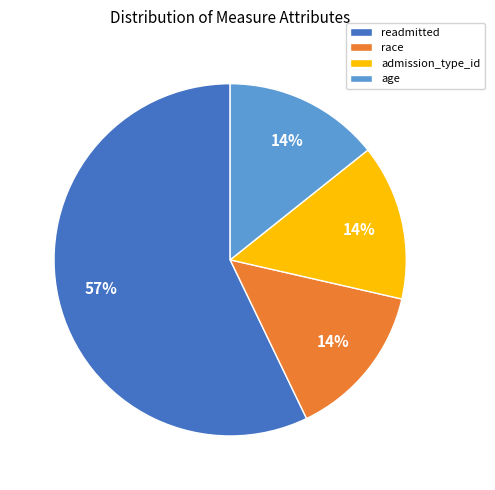

How many segments does this pie chart have?

4